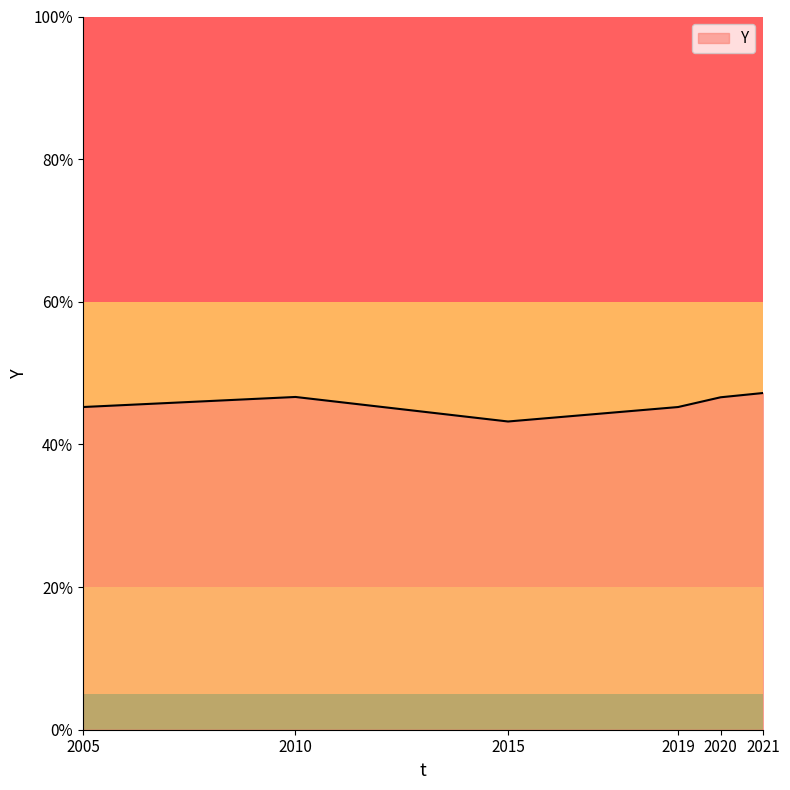

How many values are below 46?

3